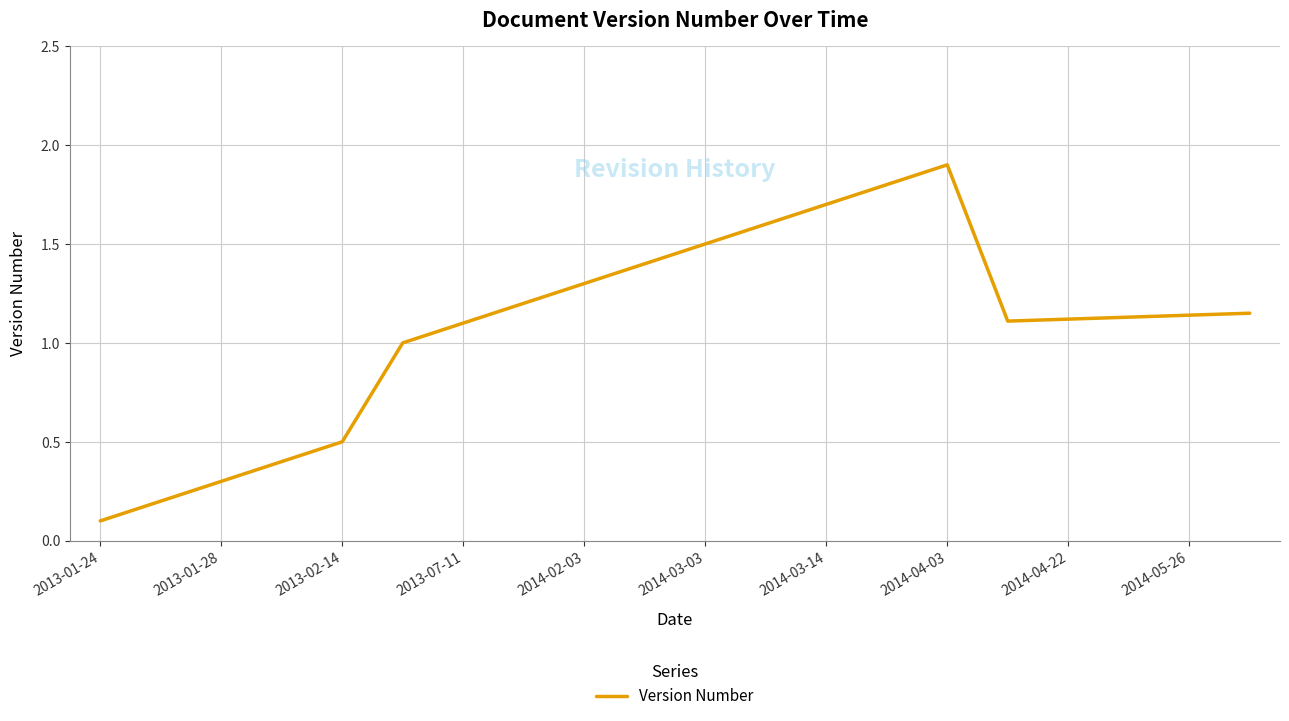

What is the maximum value shown in the chart?

1.9